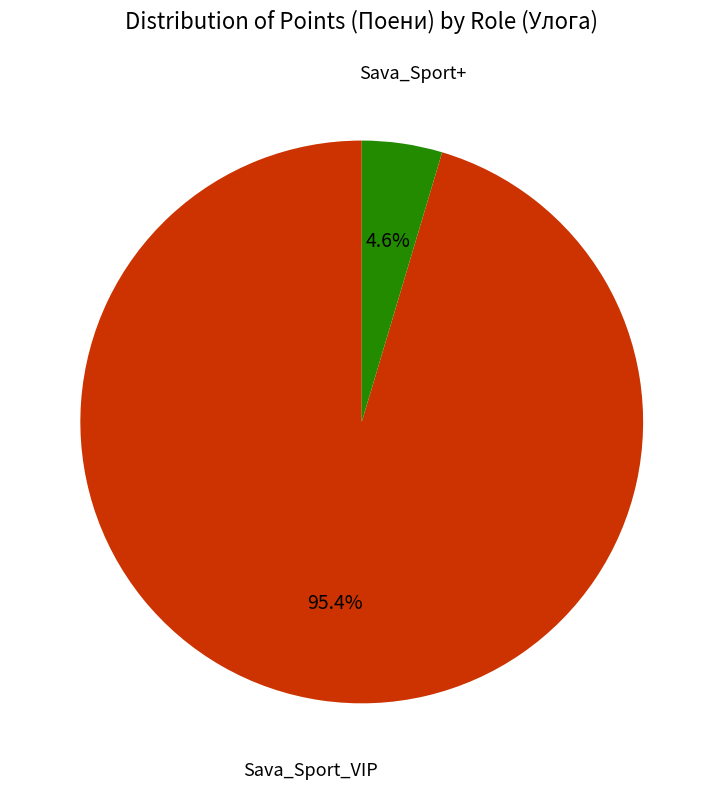

To the nearest percent, what is the average slice percentage?

50%